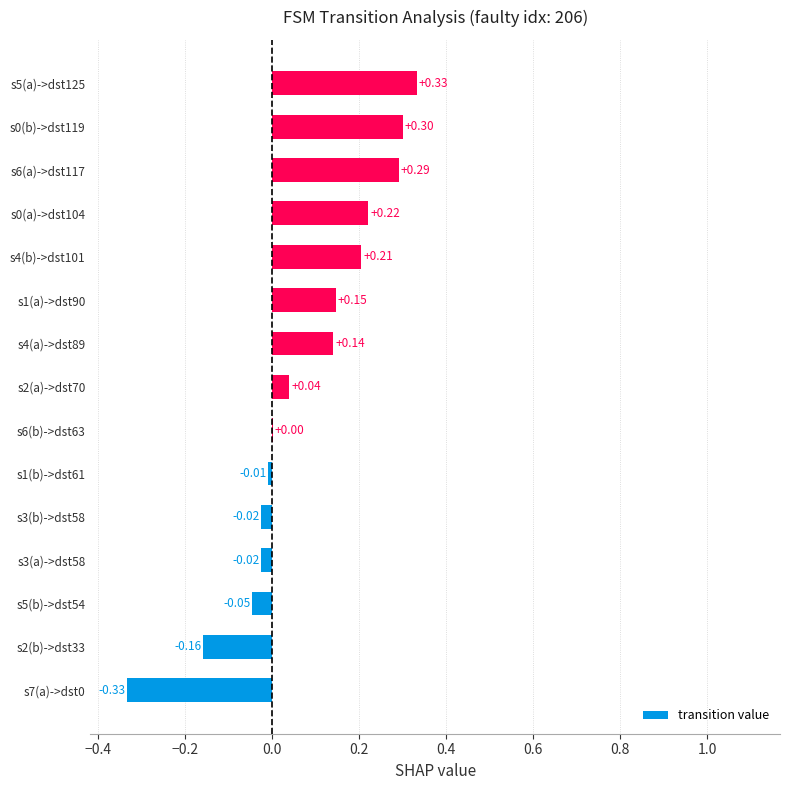

Which label corresponds to the largest value in the chart?

s5(a)->dst125